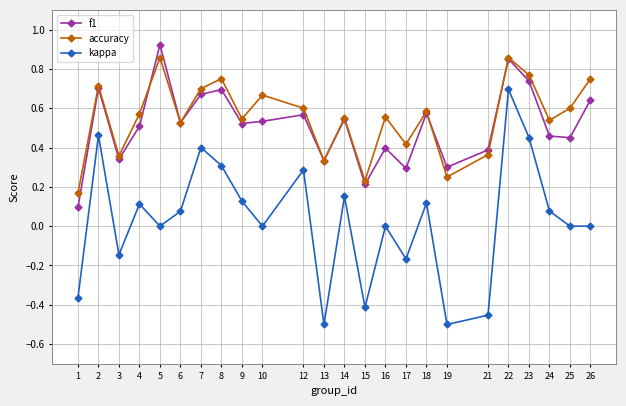

How many interior local valleys does the accuracy series have?

8